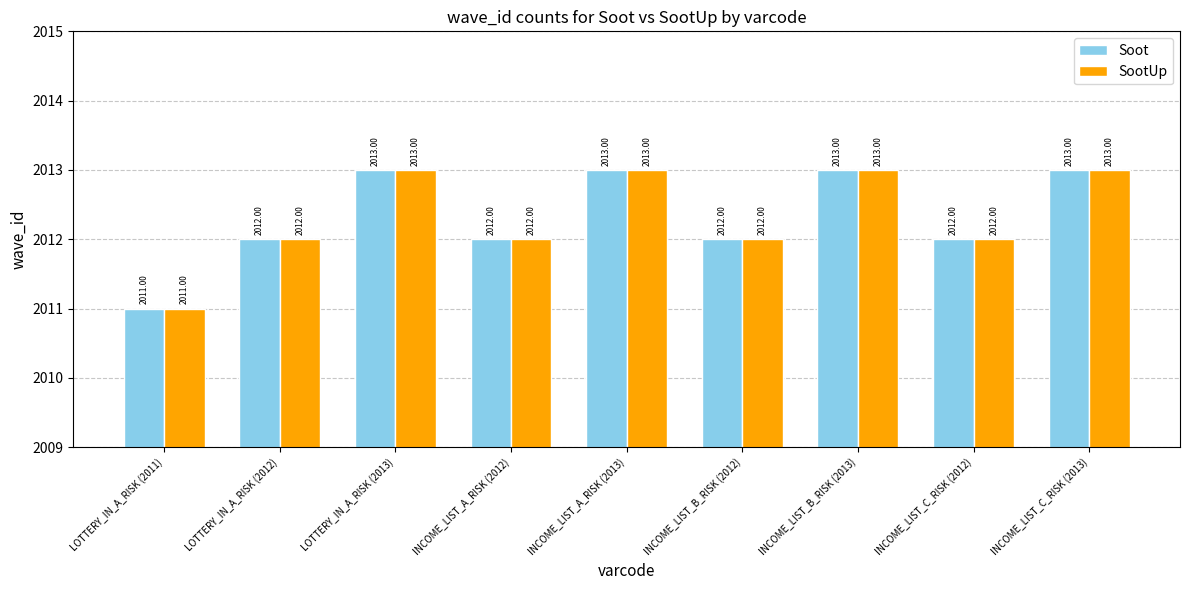

What is the greatest value displayed?

2013